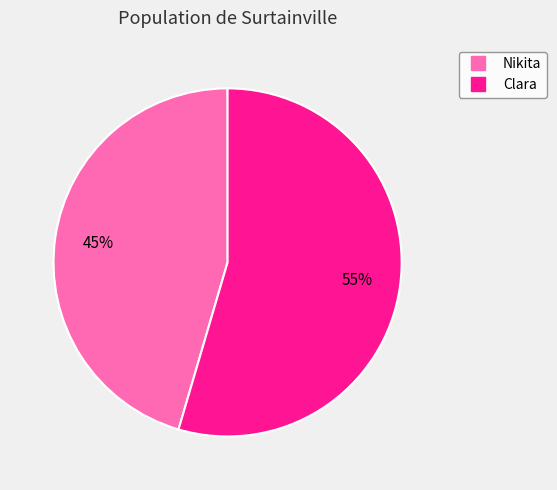

Do Nikita and Clara together represent more than half of the pie?

Yes